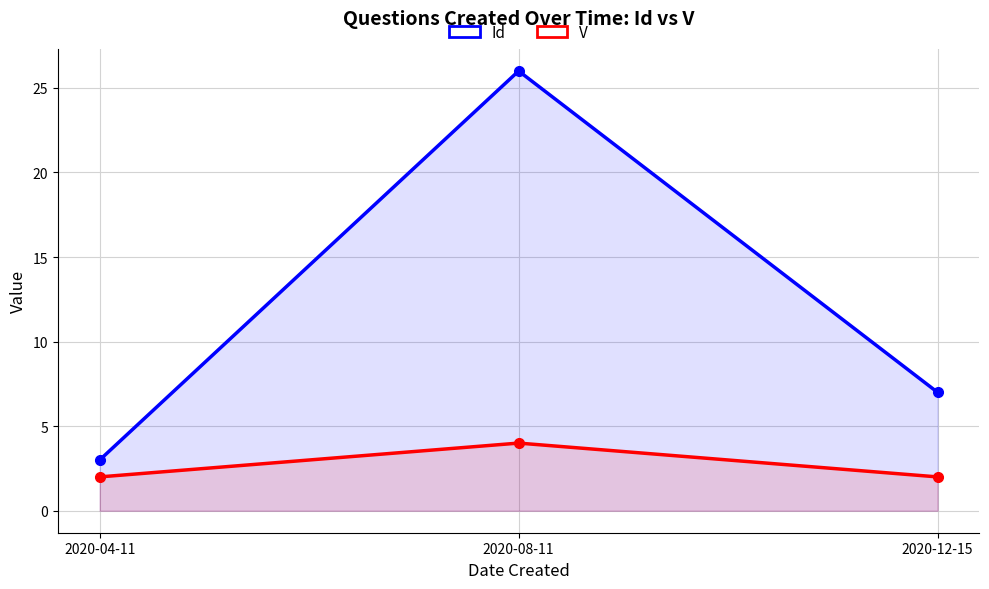

What is the sum of the Id values at 2020-04-11 and 2020-08-11?

29